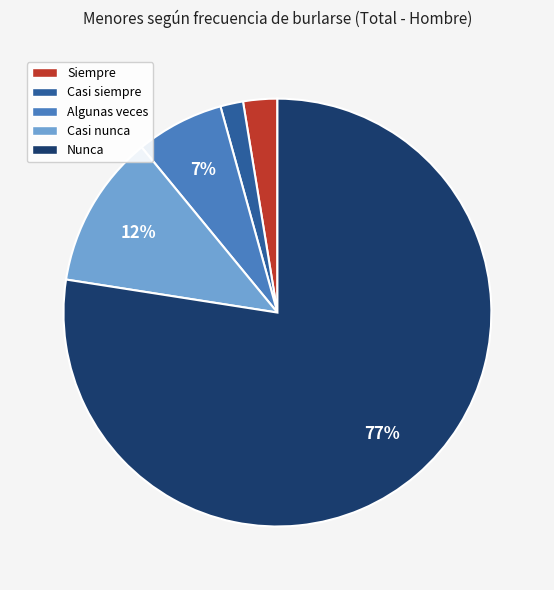

Which category has the biggest portion of the pie?

Nunca